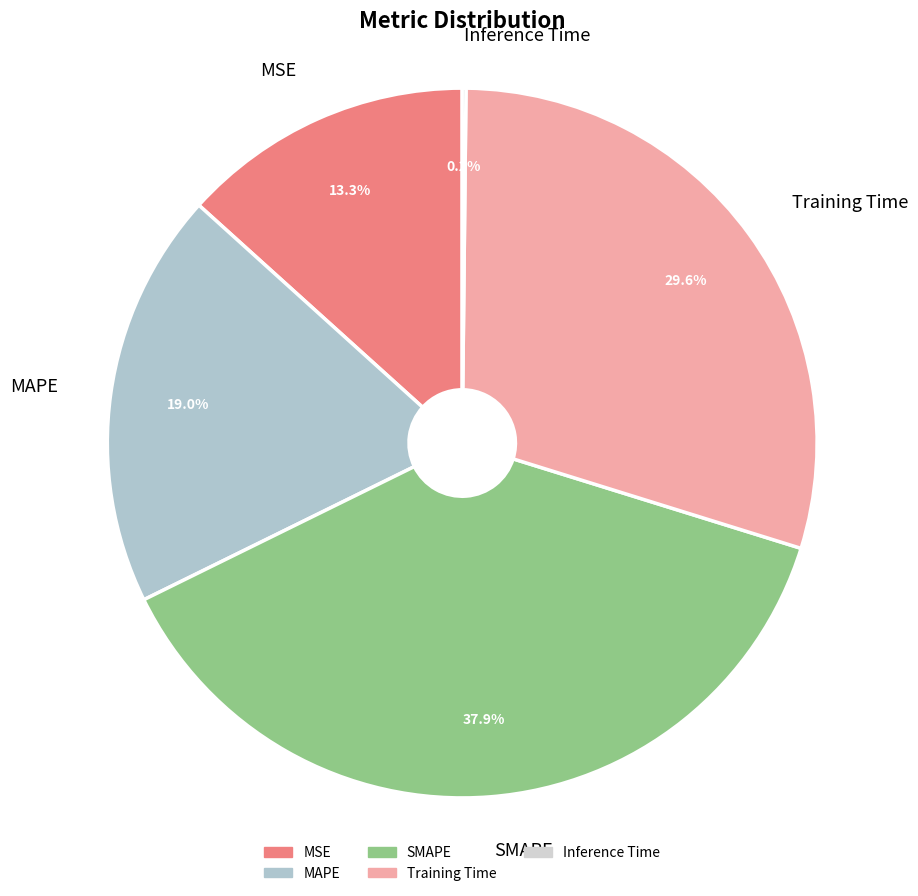

To the nearest percent, what percentage of the pie is MSE?

13%